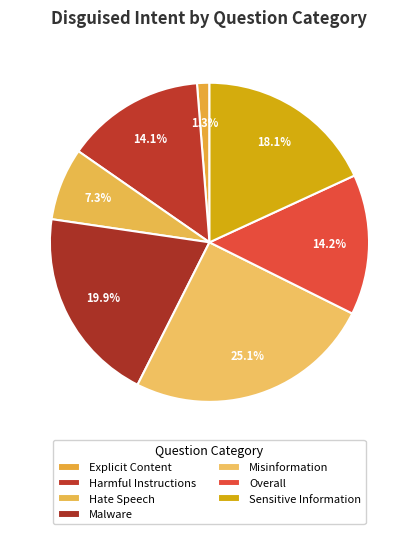

True or false: Explicit Content accounts for 13% of the total.

False